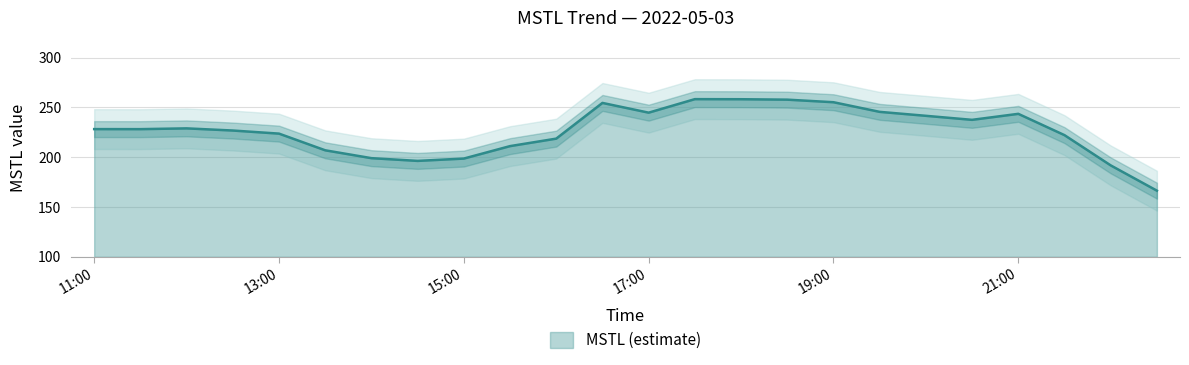

True or false: the data shows 160.4 at 16:30.

False